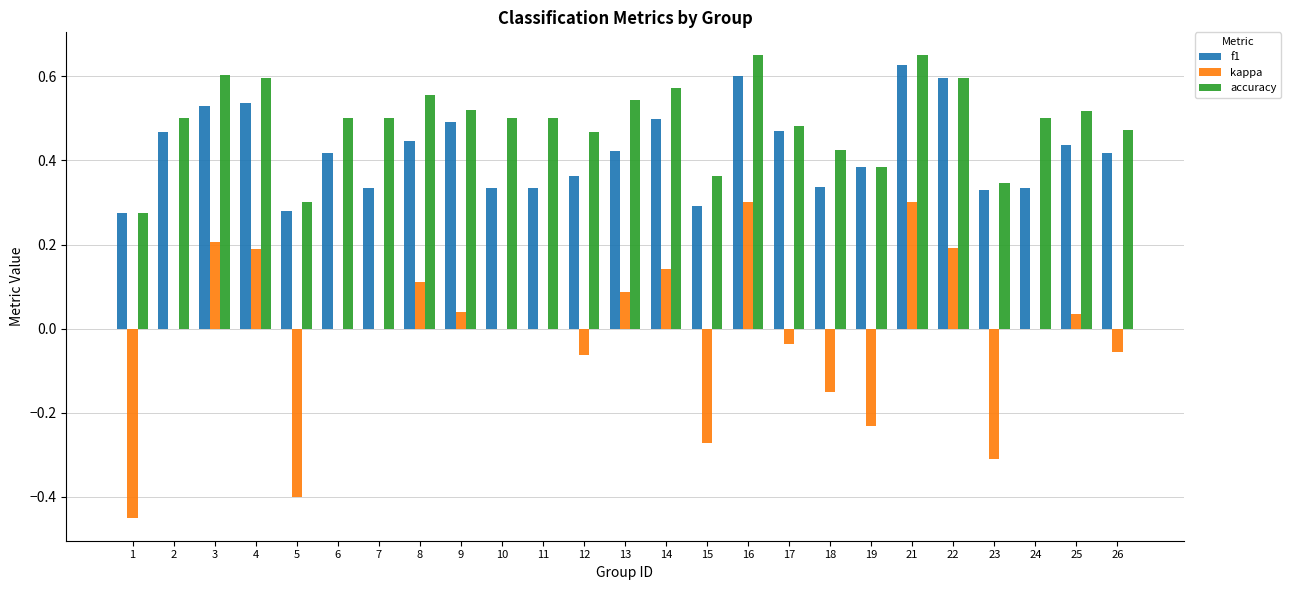

The f1 series shows 0.9 at 21. True or false?

False